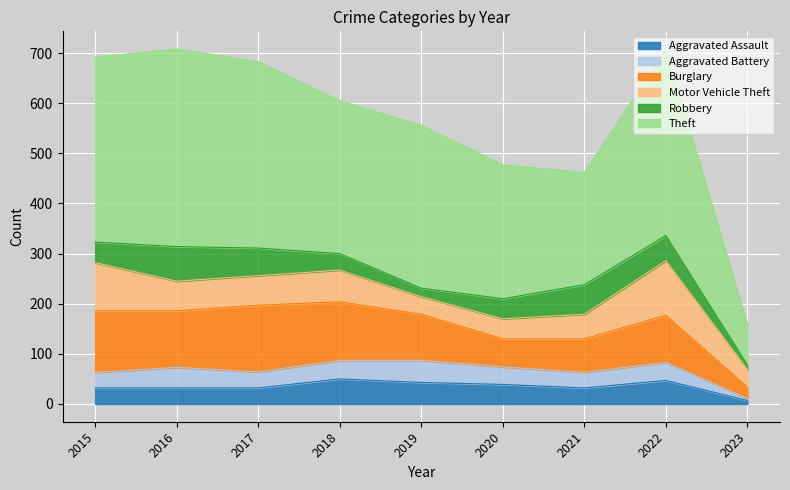

Reading left to right, what are all the values shown in this chart?

Aggravated Assault: 2015=32	2016=32	2017=32	2018=50	2019=43	2020=39	2021=32	2022=47	2023=7
Aggravated Battery: 2015=31	2016=41	2017=32	2018=37	2019=44	2020=35	2021=31	2022=36	2023=4
Burglary: 2015=123	2016=113	2017=133	2018=117	2019=92	2020=56	2021=67	2022=94	2023=23
Motor Vehicle Theft: 2015=96	2016=59	2017=59	2018=63	2019=35	2020=40	2021=49	2022=109	2023=35
Robbery: 2015=41	2016=69	2017=55	2018=33	2019=17	2020=40	2021=59	2022=50	2023=9
Theft: 2015=369	2016=394	2017=372	2018=305	2019=325	2020=267	2021=224	2022=371	2023=80